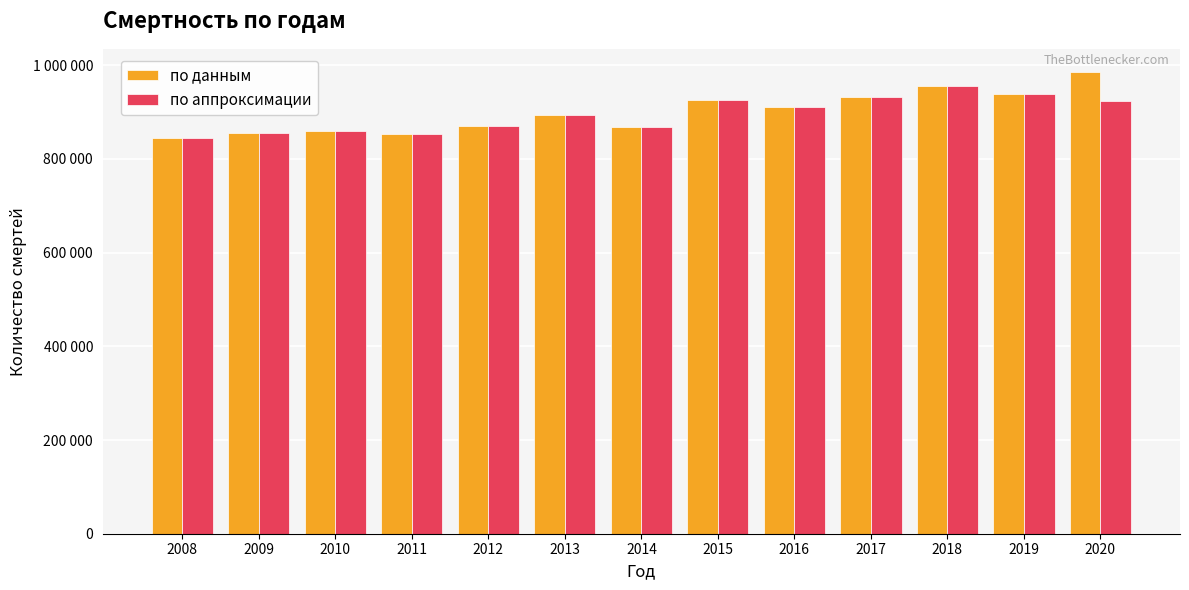

Between 2014 and 2020, which series saw the biggest shift?

по данным